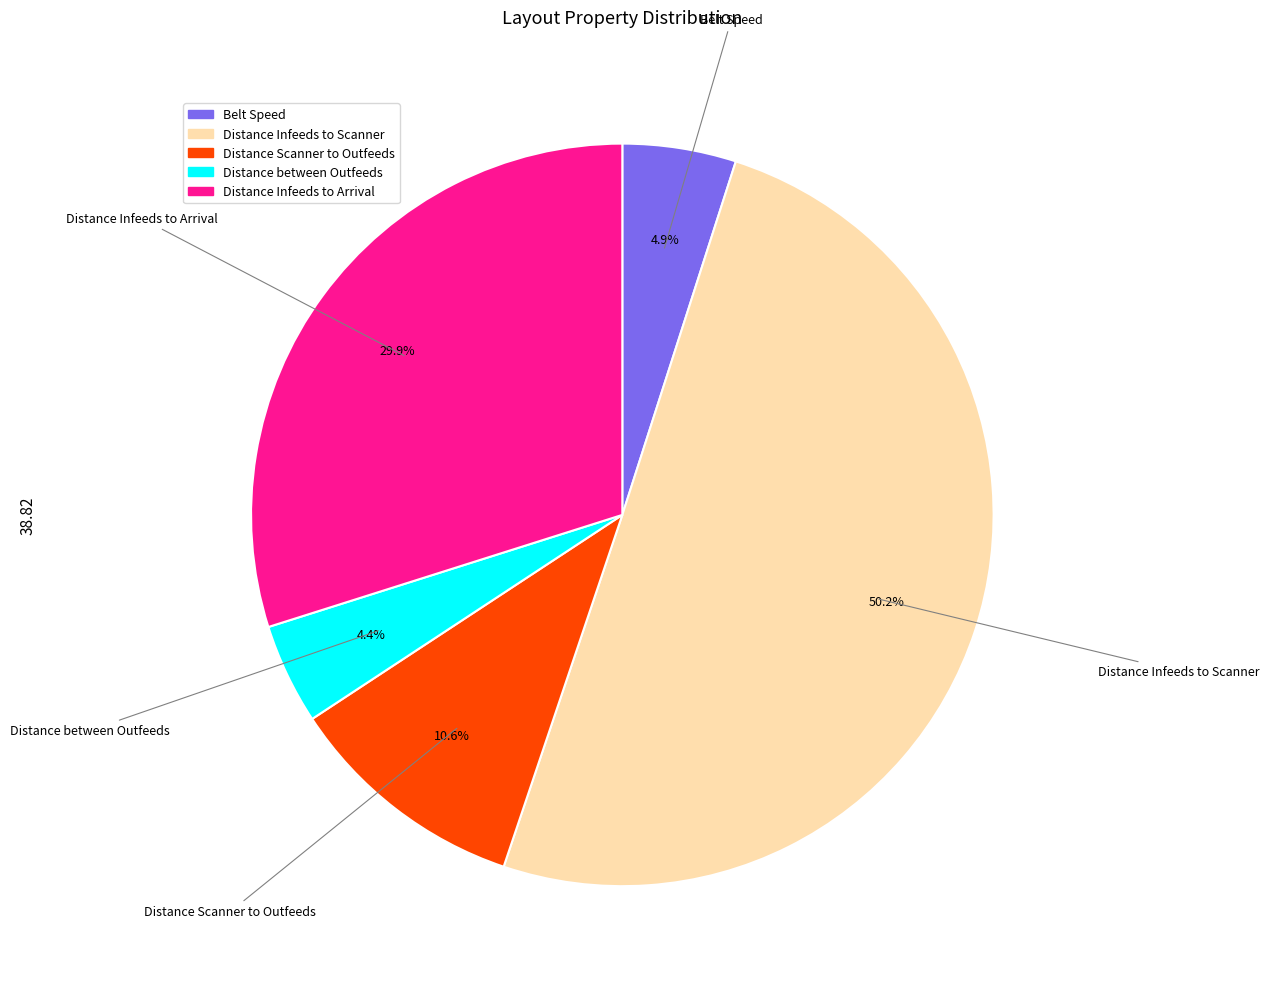

How many segments does this pie chart have?

5